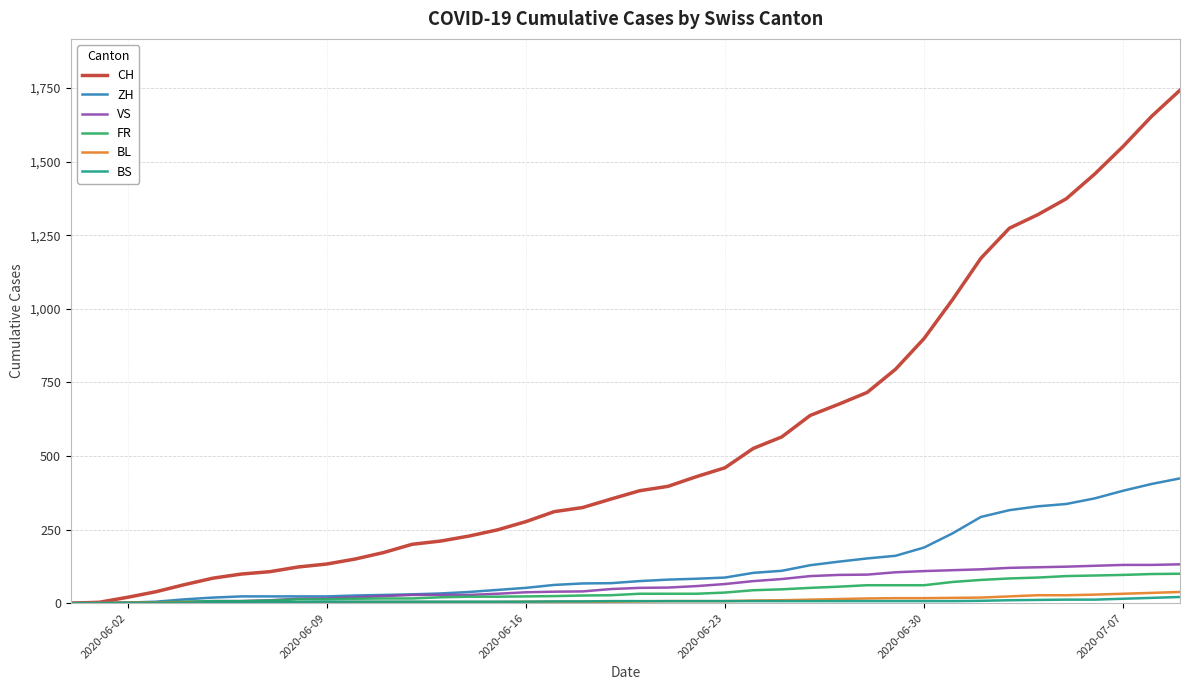

Which series has the largest total across all categories?

CH